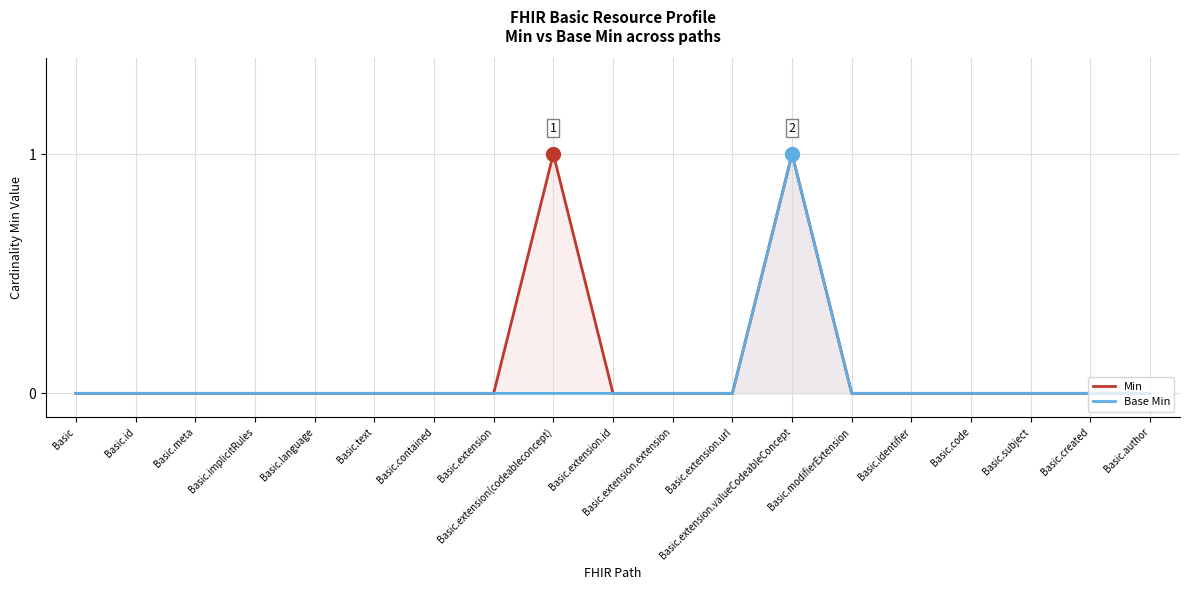

What position from the left is Basic.modifierExtension?

14